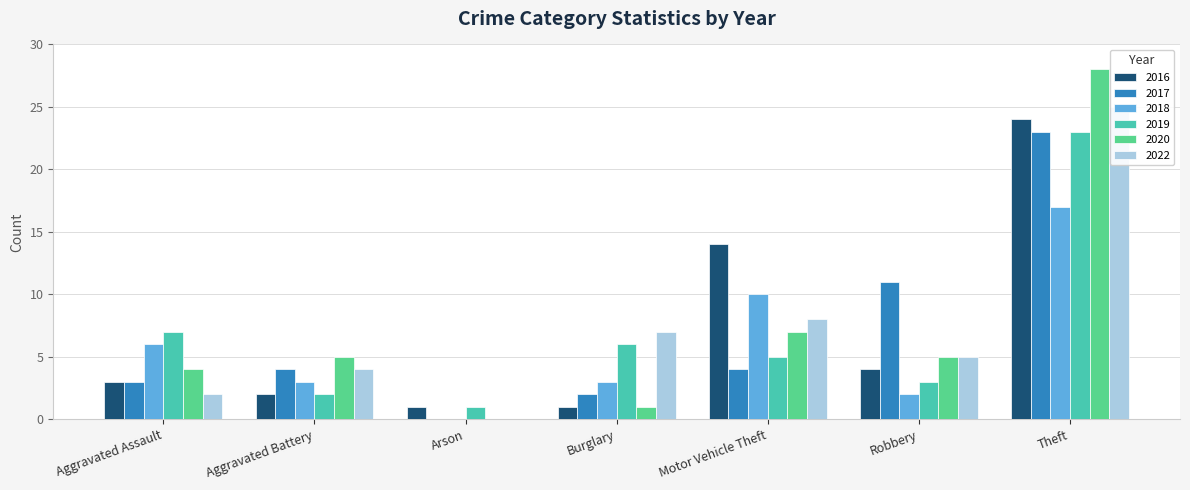

Reading left to right, what are all the values shown in this chart?

2016: Aggravated Assault=3	Aggravated Battery=2	Arson=1	Burglary=1	Motor Vehicle Theft=14	Robbery=4	Theft=24
2017: Aggravated Assault=3	Aggravated Battery=4	Arson=0	Burglary=2	Motor Vehicle Theft=4	Robbery=11	Theft=23
2018: Aggravated Assault=6	Aggravated Battery=3	Arson=0	Burglary=3	Motor Vehicle Theft=10	Robbery=2	Theft=17
2019: Aggravated Assault=7	Aggravated Battery=2	Arson=1	Burglary=6	Motor Vehicle Theft=5	Robbery=3	Theft=23
2020: Aggravated Assault=4	Aggravated Battery=5	Arson=0	Burglary=1	Motor Vehicle Theft=7	Robbery=5	Theft=28
2022: Aggravated Assault=2	Aggravated Battery=4	Arson=0	Burglary=7	Motor Vehicle Theft=8	Robbery=5	Theft=25